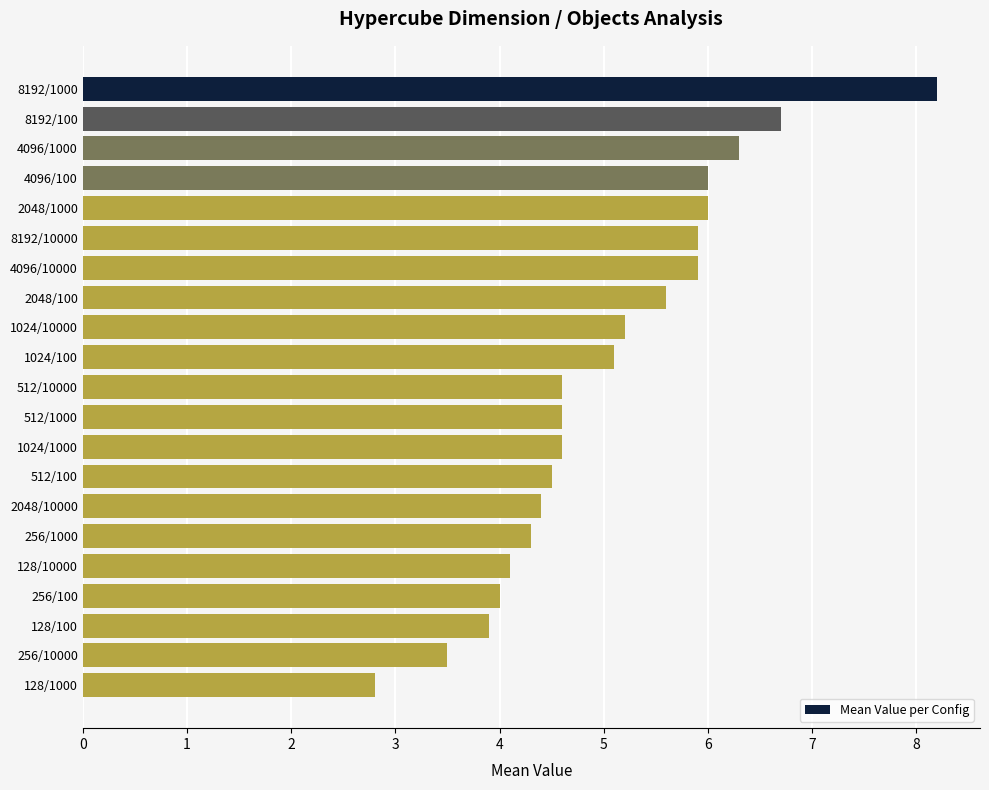

Is it true that the value at 2048/100 is 5.6?

True